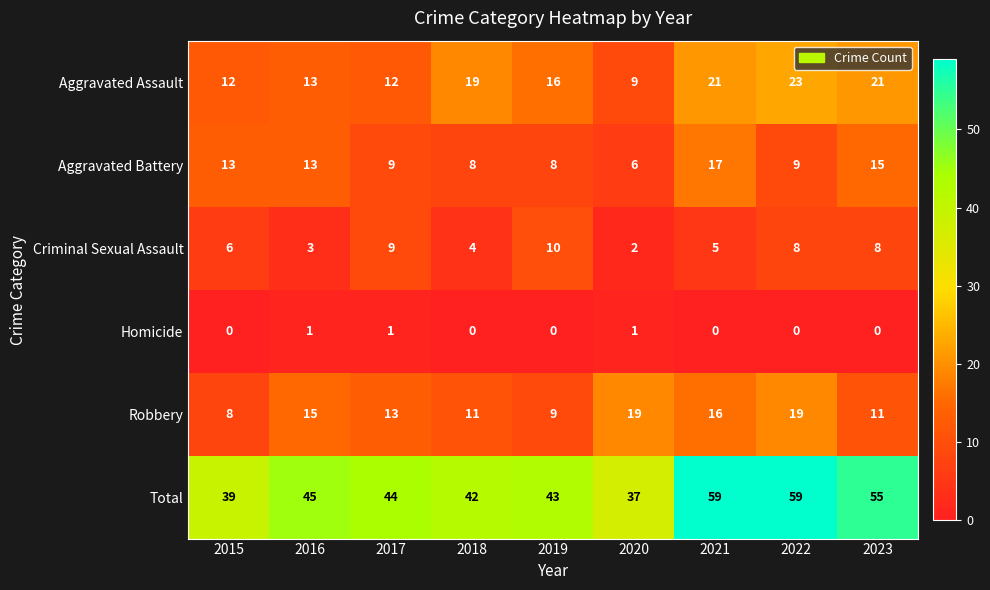

Is the value of Robbery at 2023 greater than the value of Aggravated Battery at 2020?

Yes